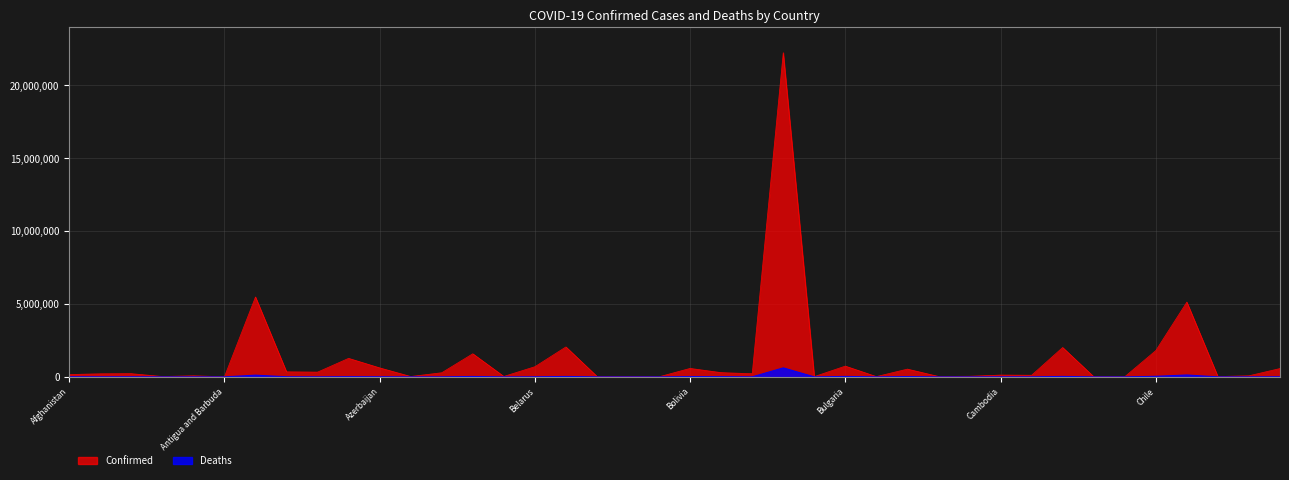

What is the sum of the Deaths values at Afghanistan and Cambodia?

10365